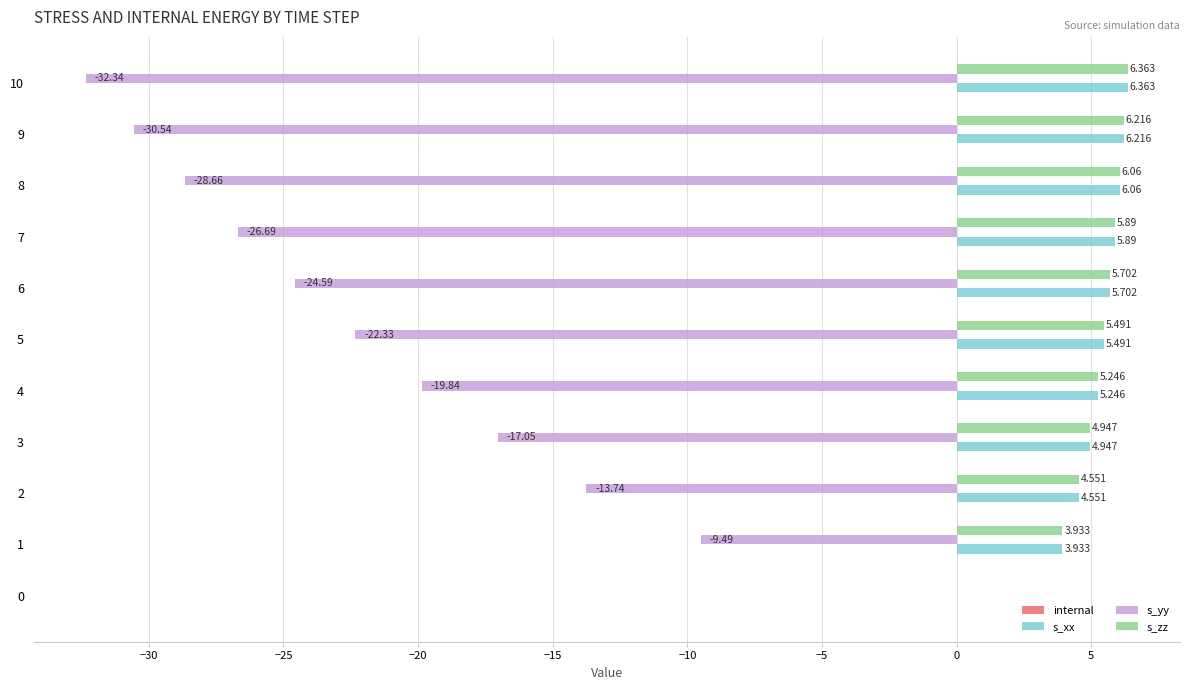

At which label is s_zz closest to 3?

1